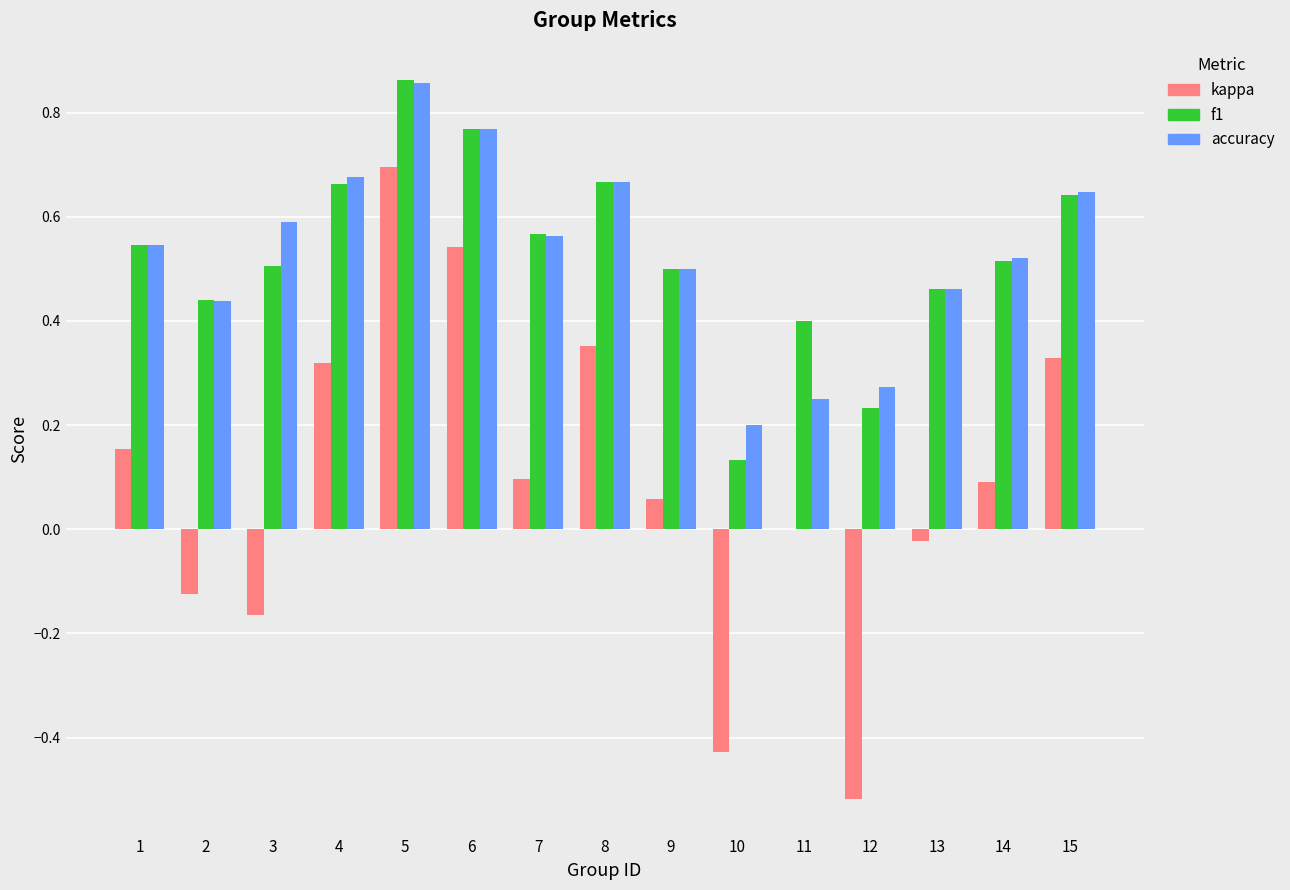

True or false: f1 has a value of 0.5 at 6.

False